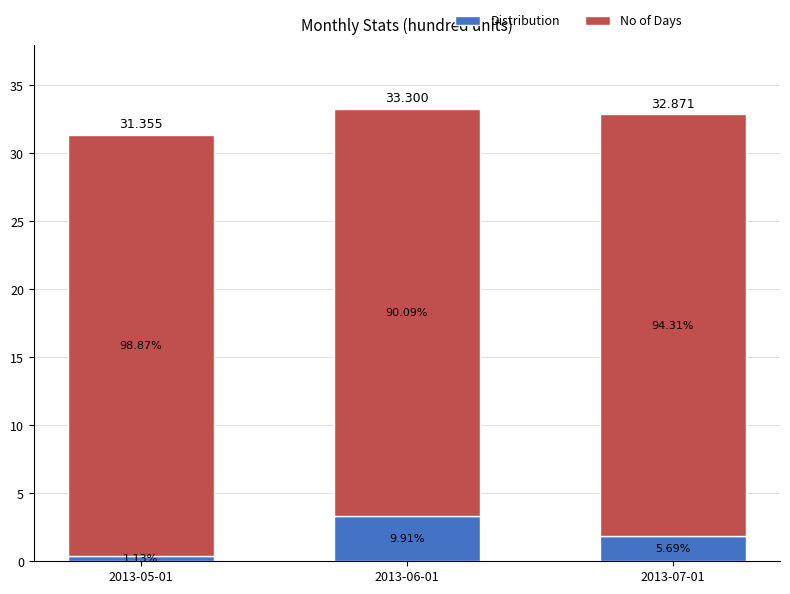

At how many categories does at least one series exceed 14?

3